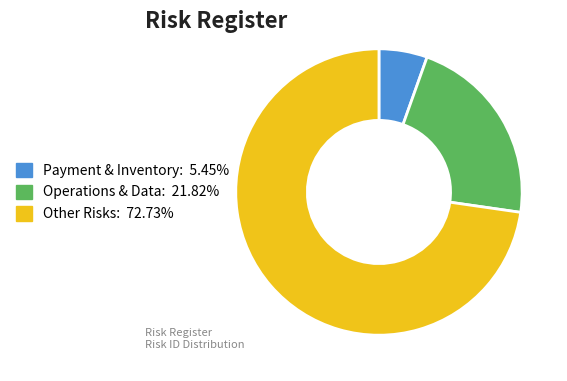

Does any single category account for the majority?

Yes